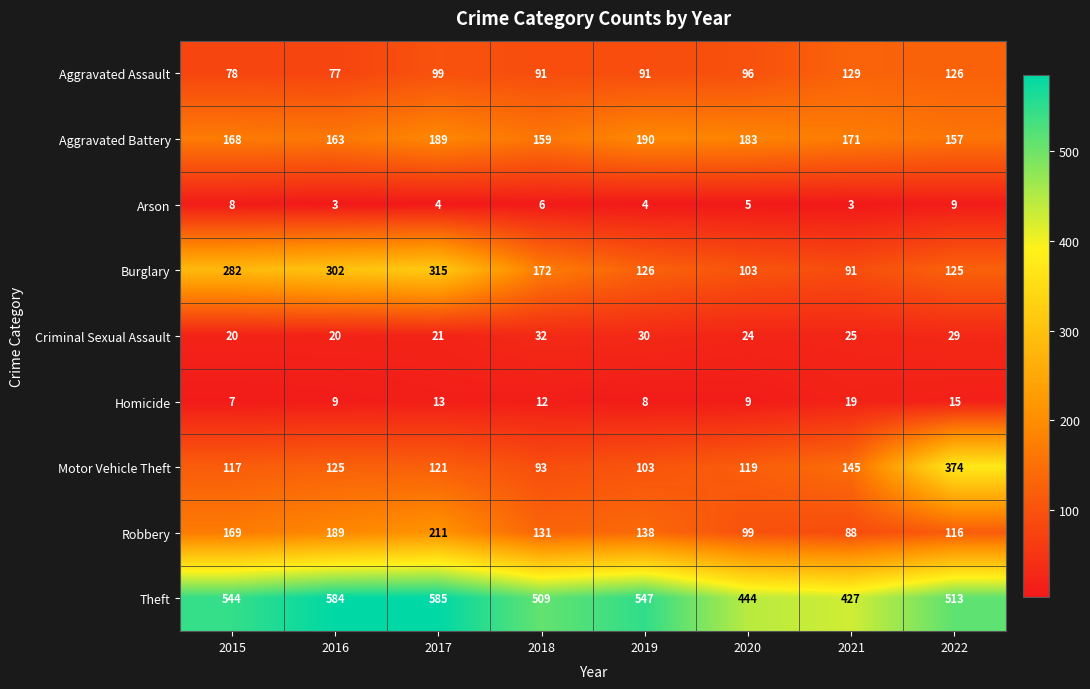

What is the difference between the second highest and minimum values in the Robbery series?

101